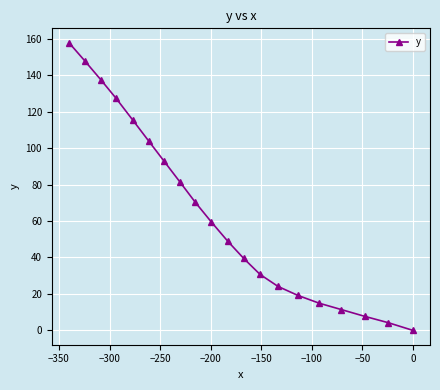

True or false: there are more than 0 points higher than both neighbors.

False